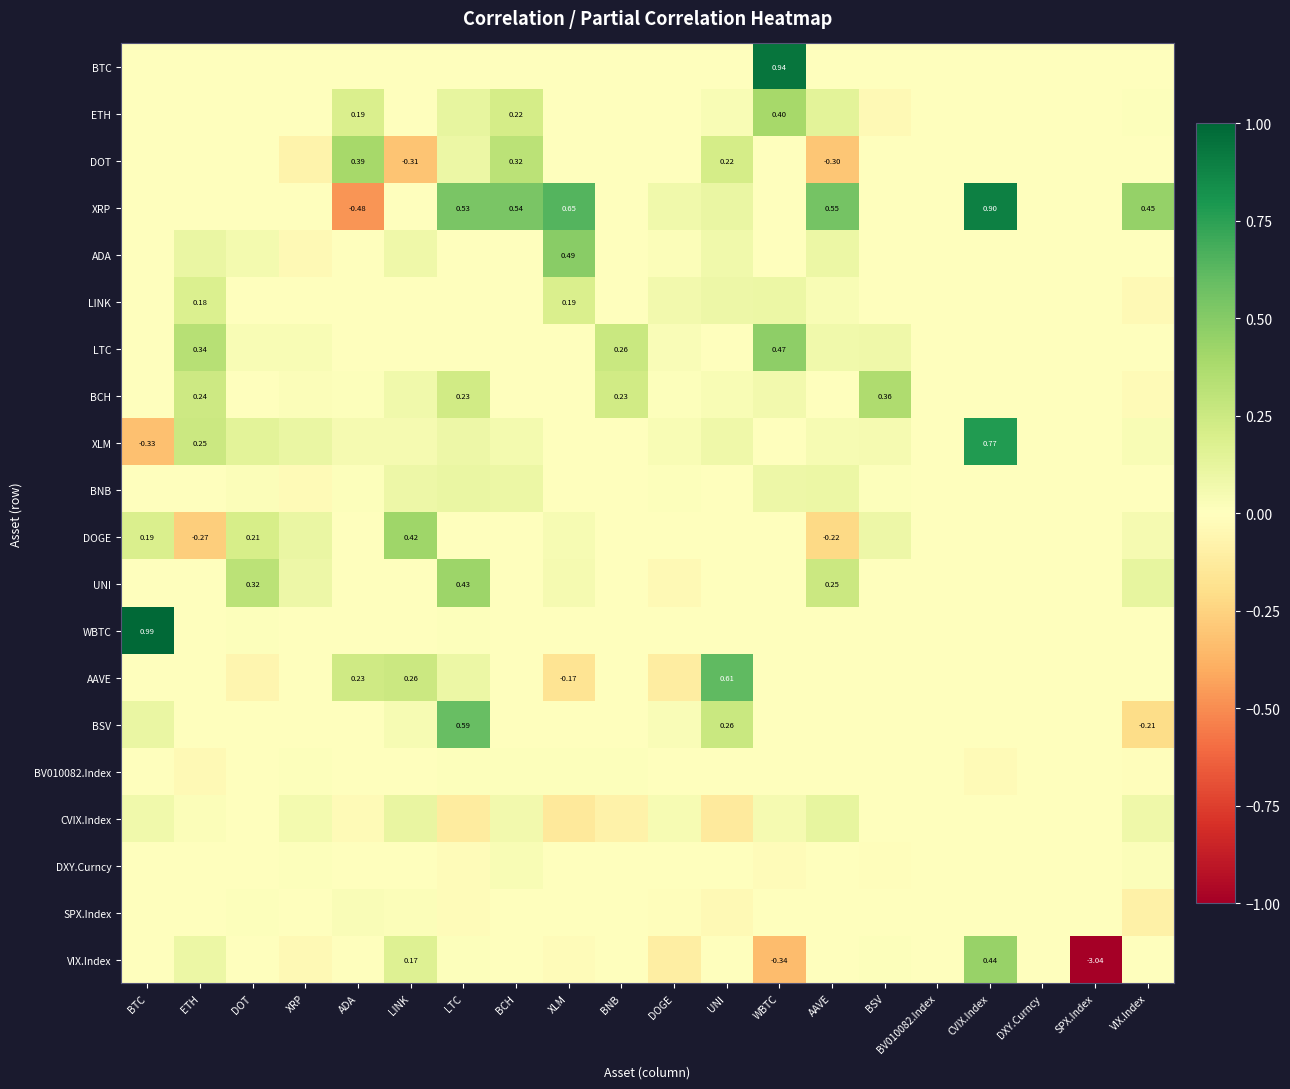

Between BCH and ETH, which is larger?

ETH